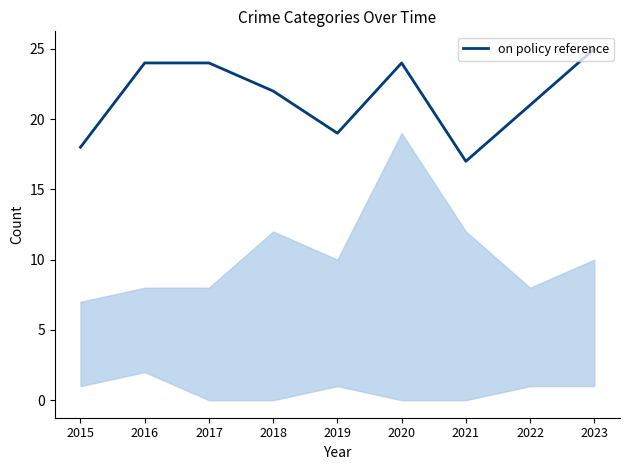

Approximately how many times larger is the value at 2022 compared to 2015?

1.2